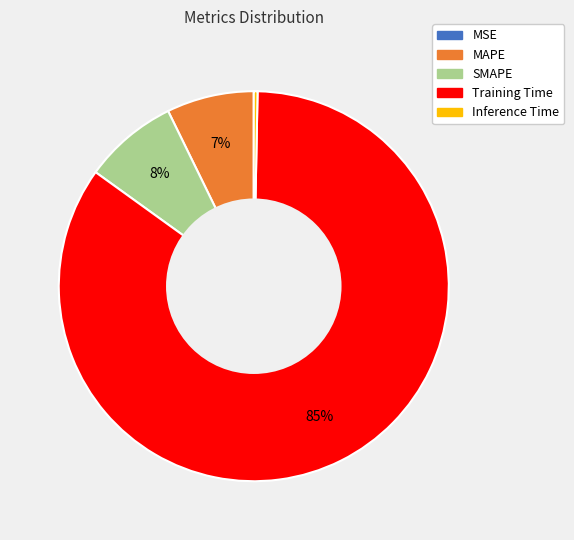

Which category has the biggest portion of the pie?

Training Time